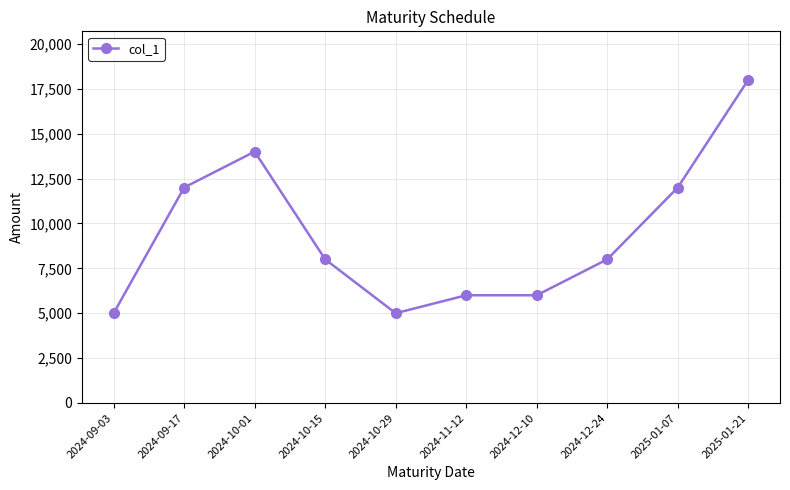

At which label does the data first exceed 8000?

2024-09-17